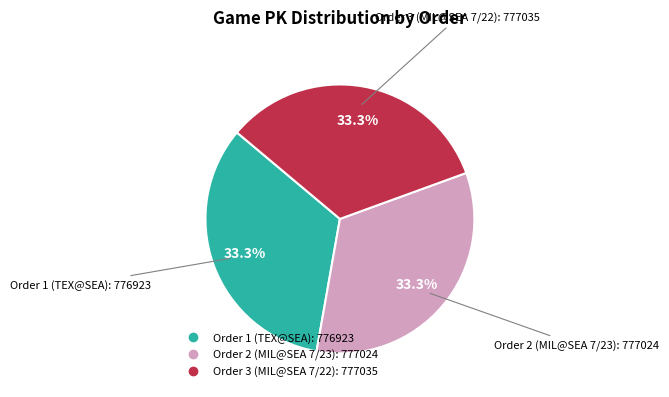

Is there a majority slice in this chart?

No